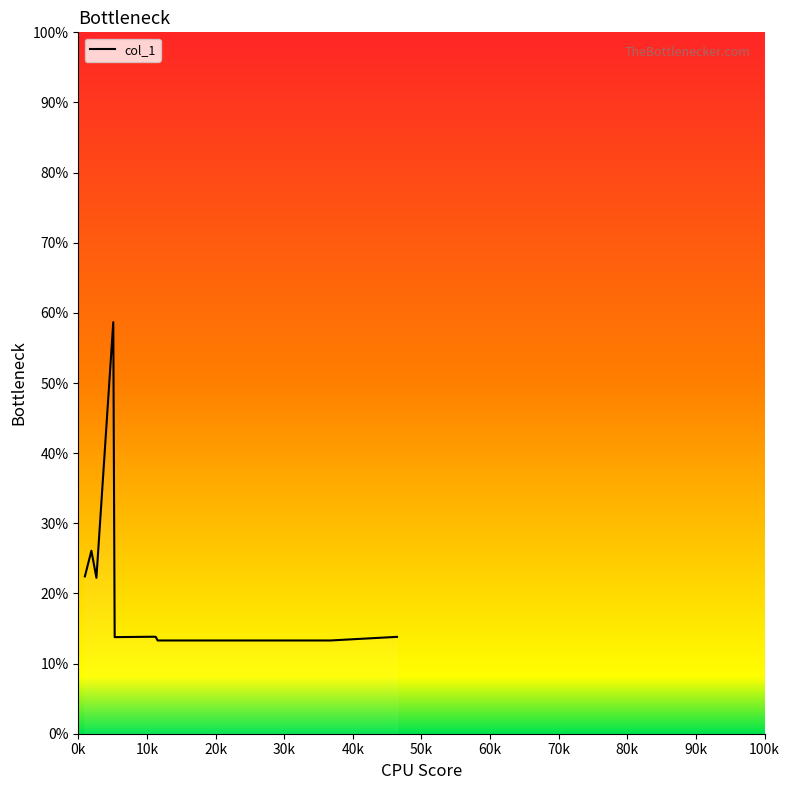

What is the minimum value shown in the chart?

13.3